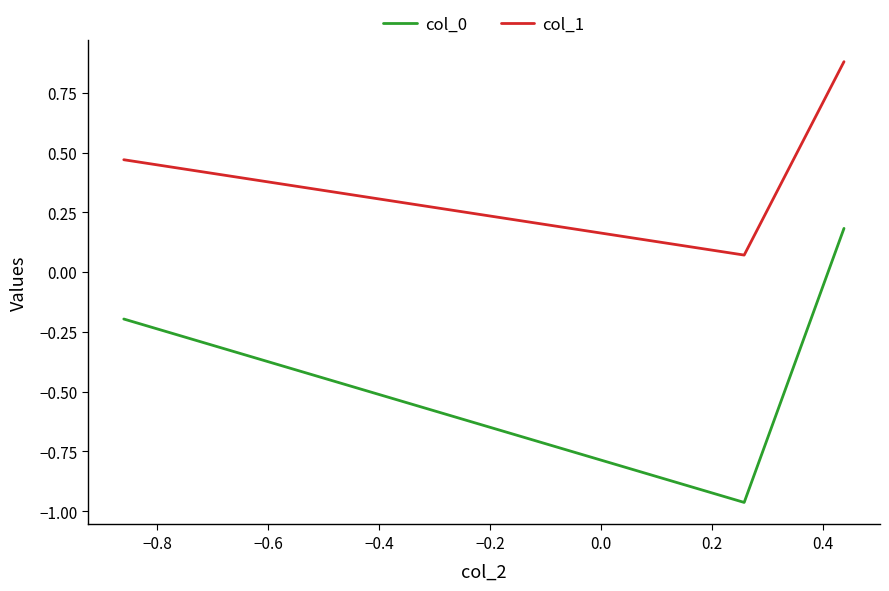

What are all the series names shown in the legend?

col_0, col_1